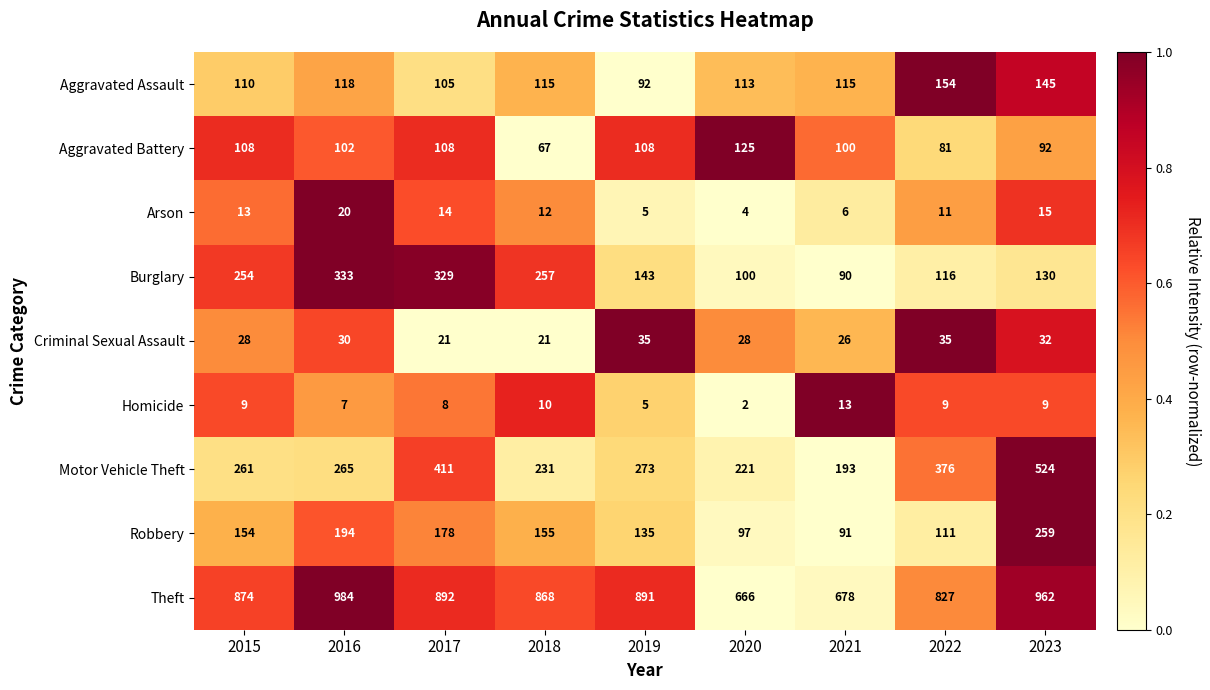

Is it true that Aggravated Assault equals 163 at 2015?

False